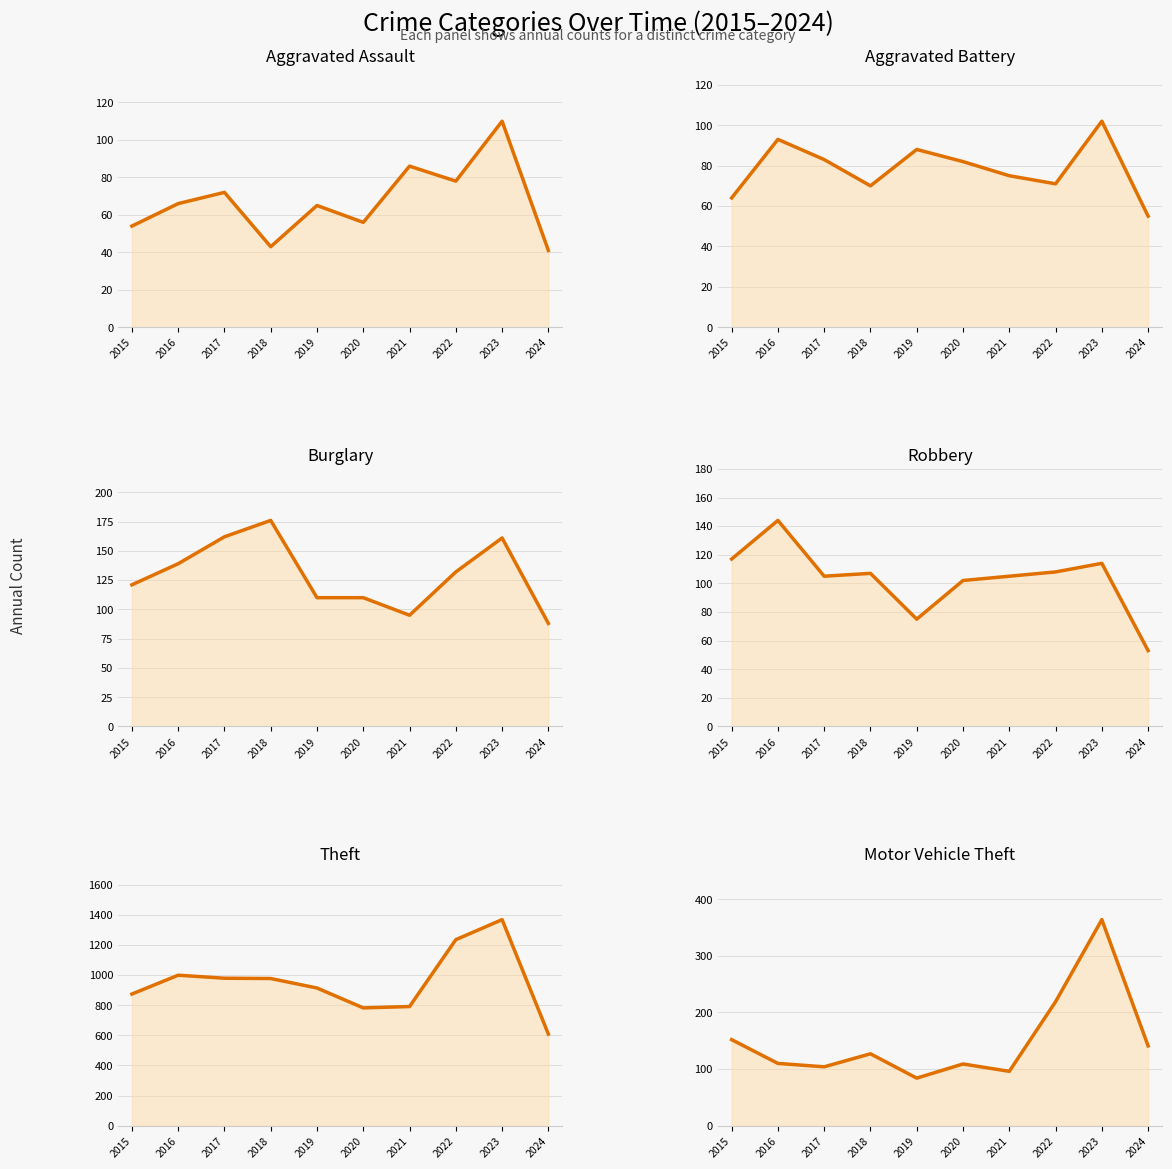

Reading left to right, transcribe all the data shown in this chart.

Aggravated Assault: 54	66	72	43	65	56	86	78	110	41
Aggravated Battery: 64	93	83	70	88	82	75	71	102	55
Burglary: 121	139	162	176	110	110	95	132	161	88
Robbery: 117	144	105	107	75	102	105	108	114	53
Theft: 874	999	979	977	914	782	791	1235	1368	608
Motor Vehicle Theft: 152	110	104	127	84	109	96	219	364	141